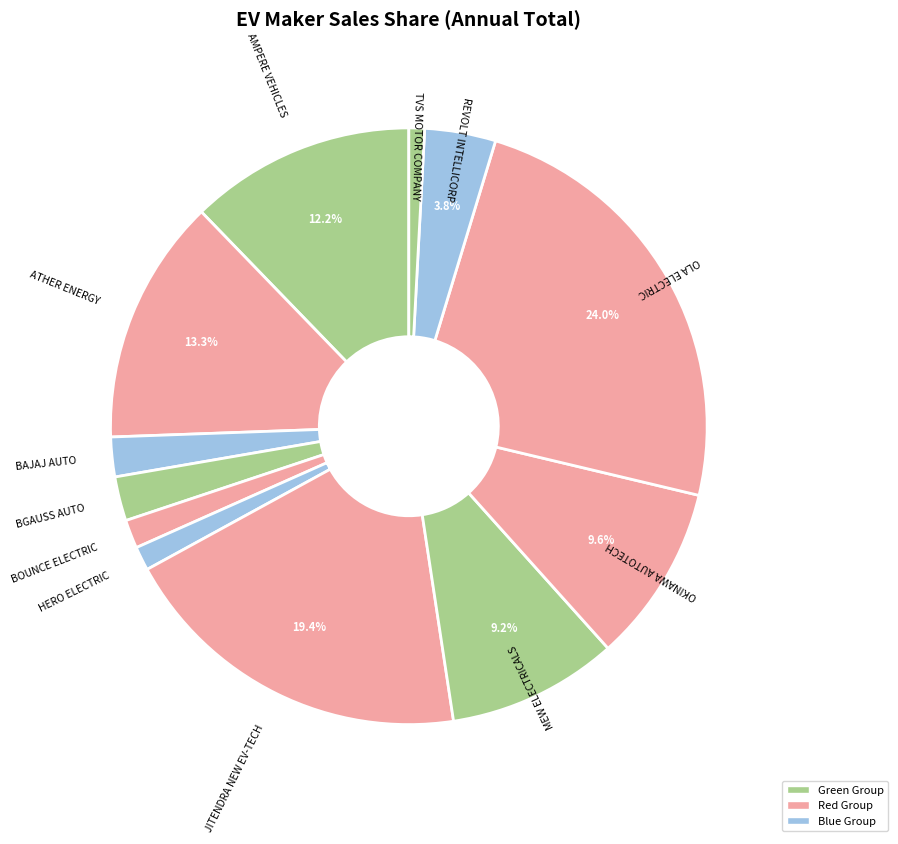

How many segments does this pie chart have?

12